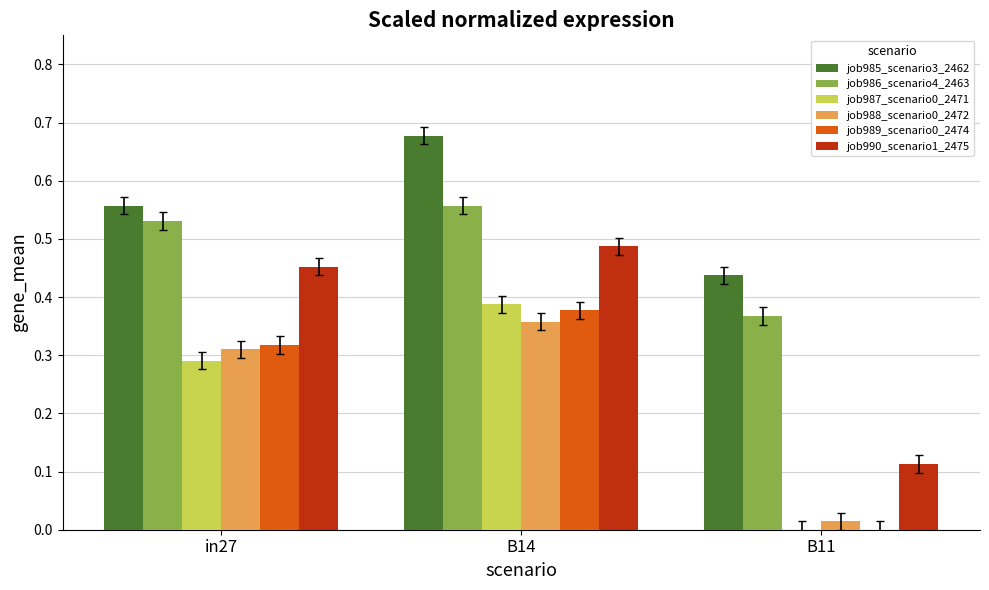

What is the sum of all job986_scenario4_2463 values?

1.5